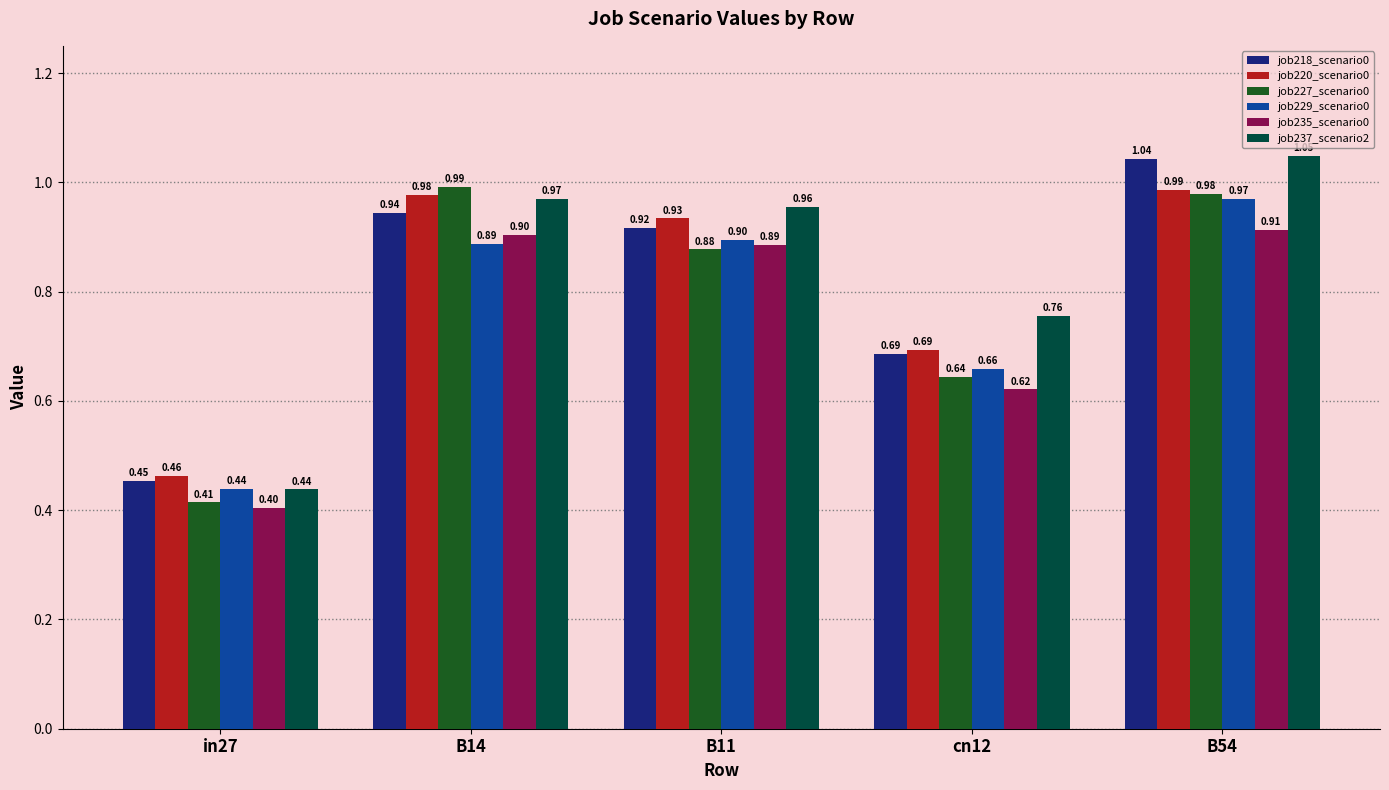

How many bars are there in each group?

6